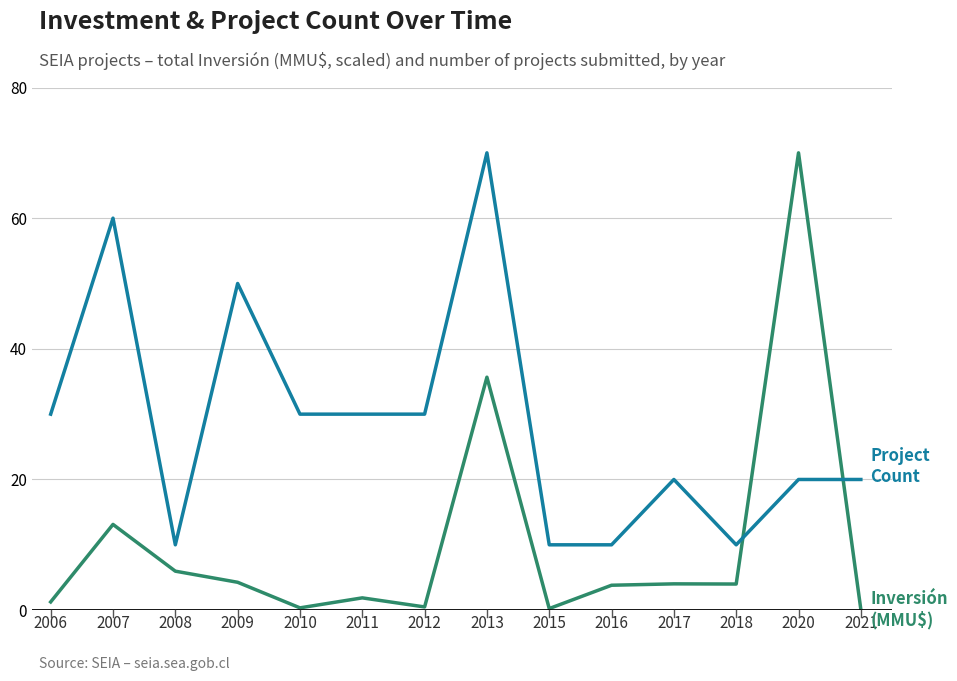

What is the maximum value shown in the chart?

70.0